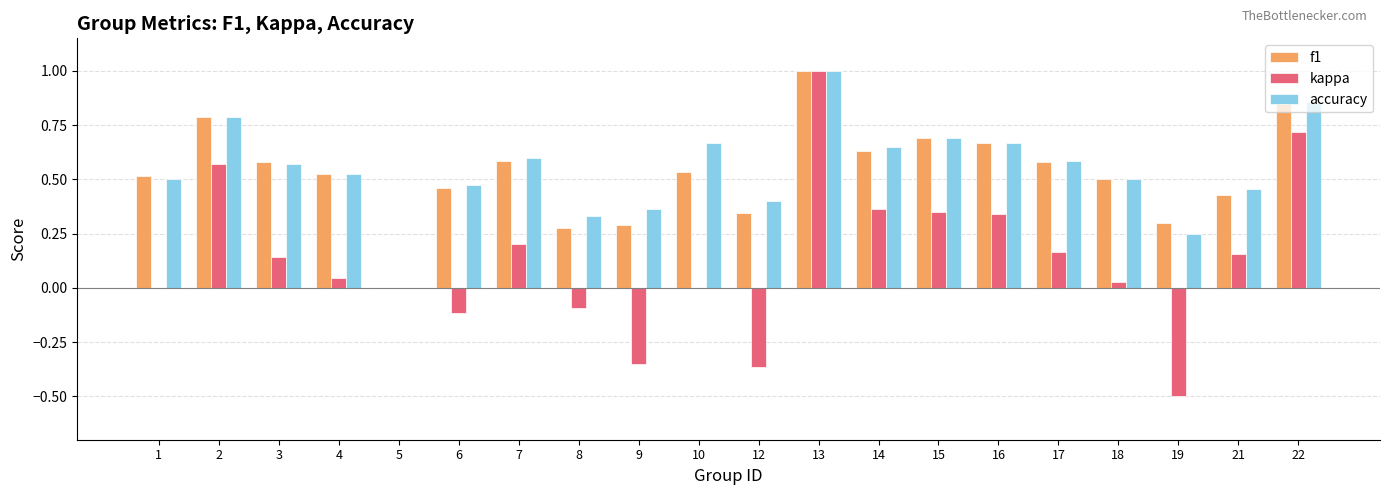

At which category is the sum across all series the highest?

13